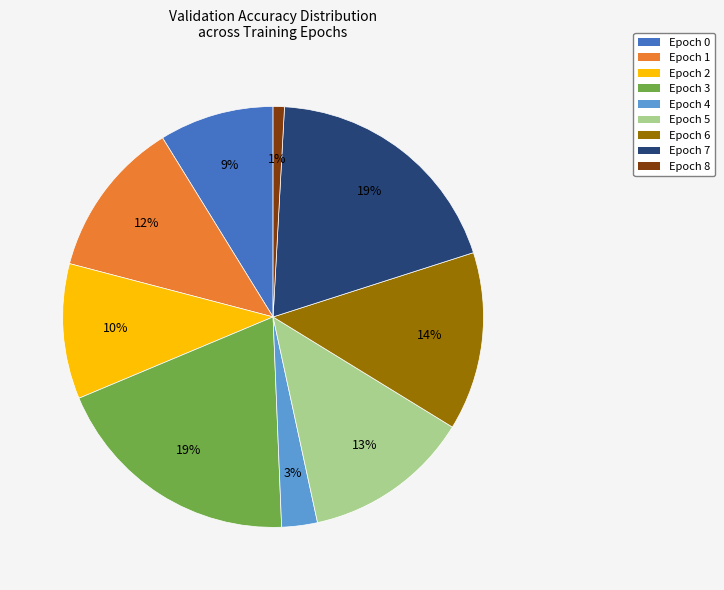

True or false: Epoch 4 accounts for 3% of the total.

True